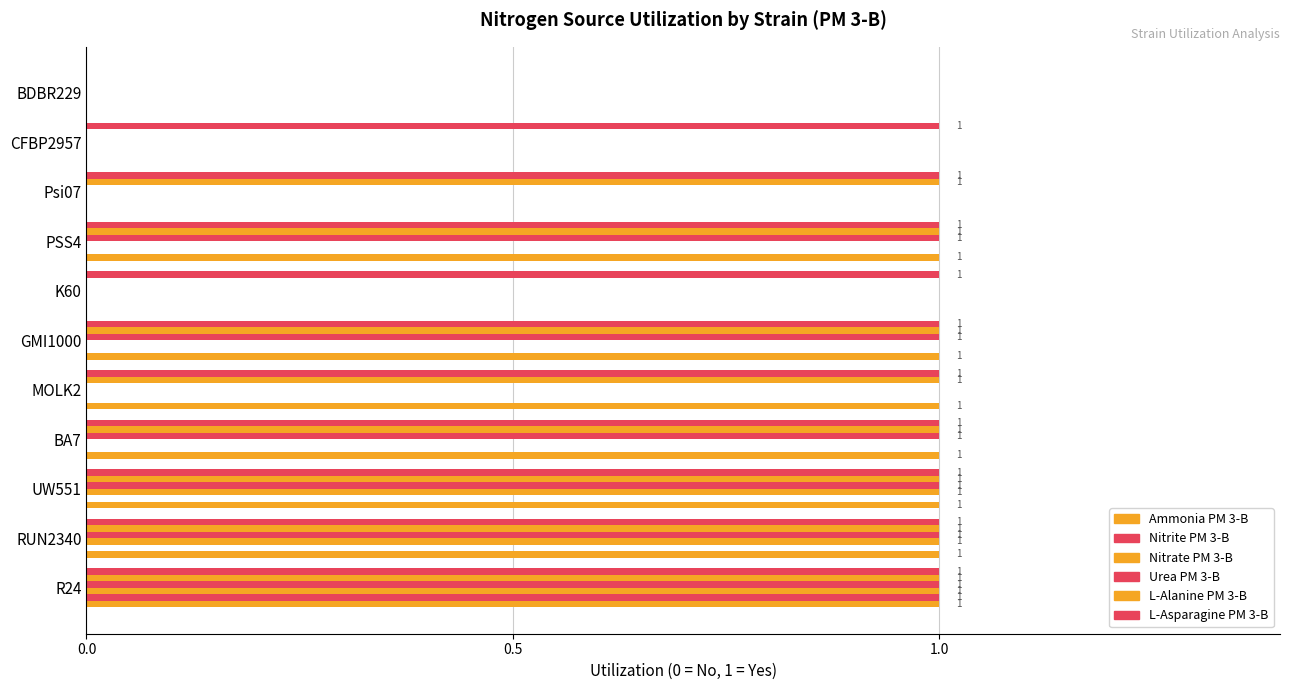

How many distinct data groups are displayed?

6